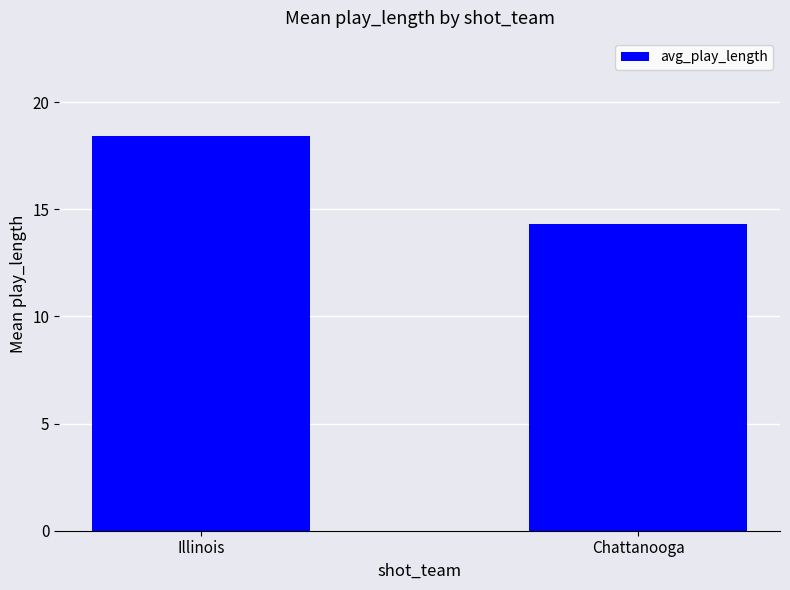

What is the greatest value displayed?

18.4